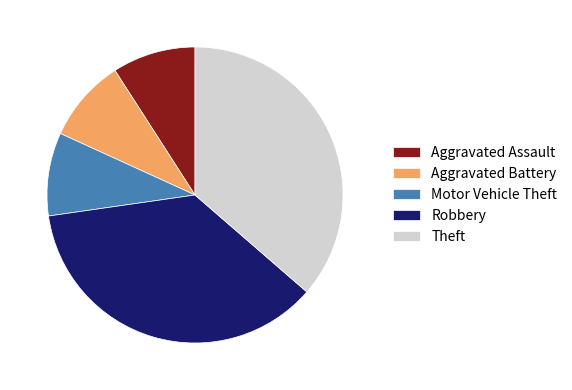

Approximately how many times larger is the value at Aggravated Assault compared to Robbery?

0.2